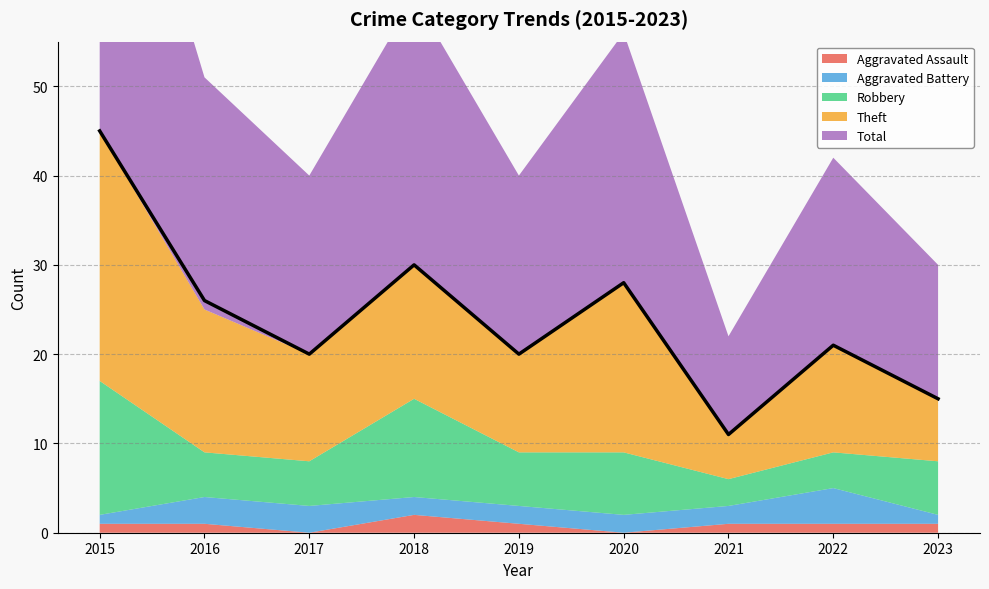

Rank the series at 2023 from lowest to highest value.

Aggravated Assault, Aggravated Battery, Robbery, Theft, Total